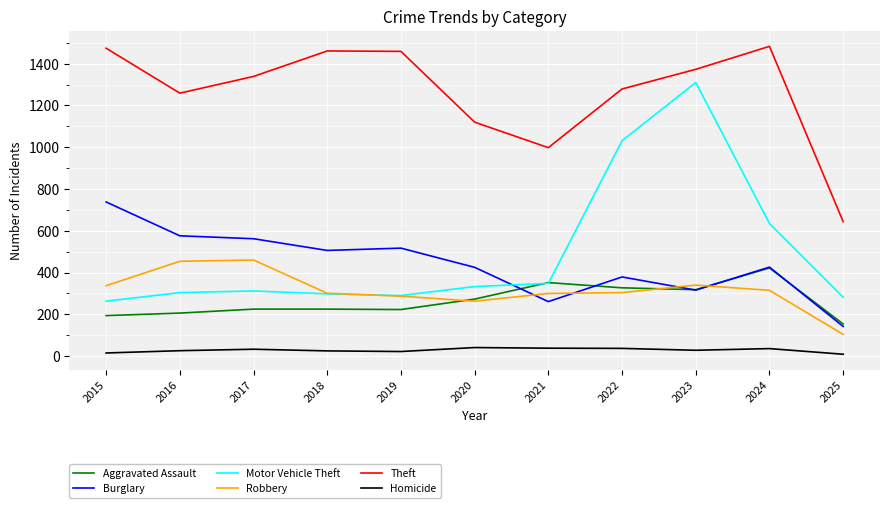

True or false: Homicide and Aggravated Assault cross at least once.

False